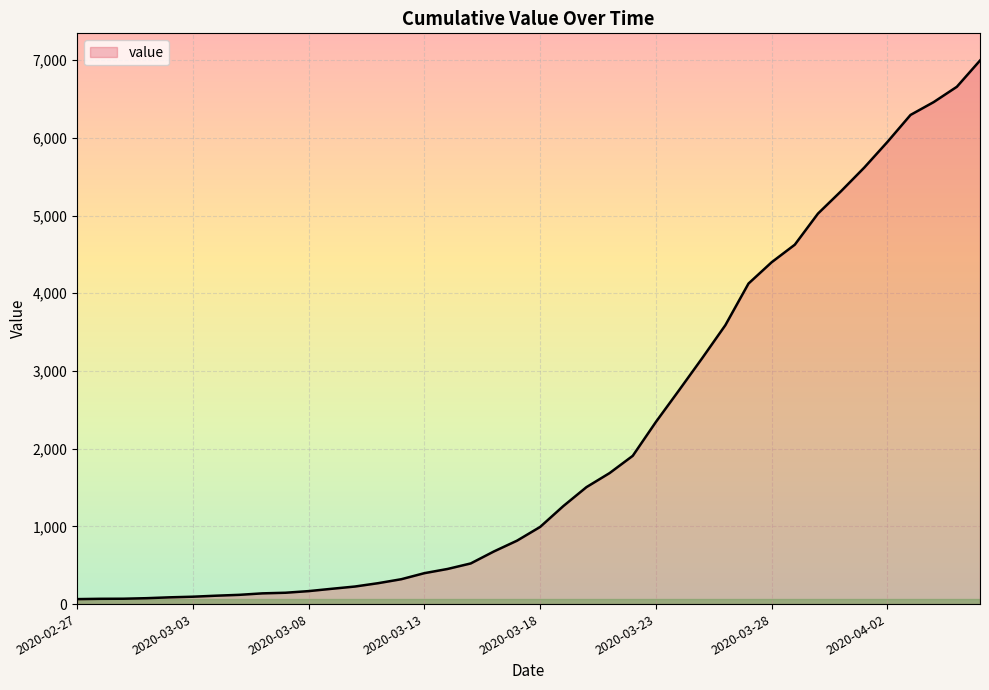

What is the difference between the maximum and minimum values?

6931